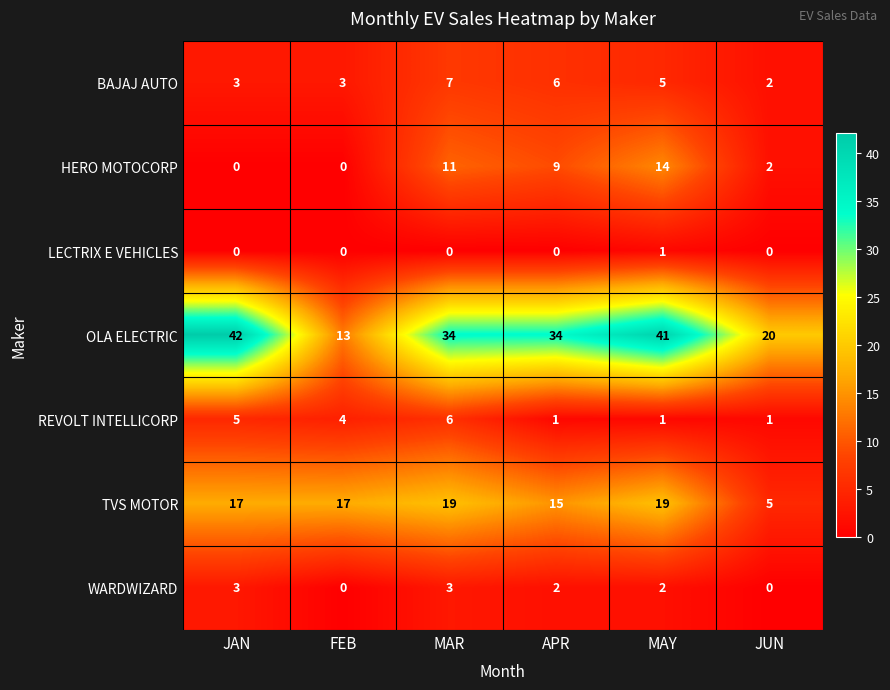

Is it true that HERO MOTOCORP equals 1 at JUN?

False